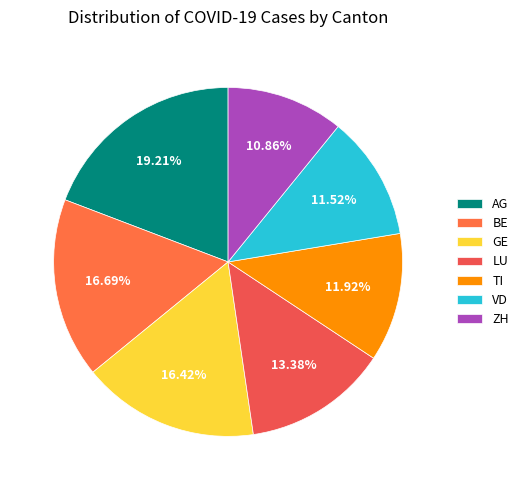

Is it true that VD is 12% of the pie?

True